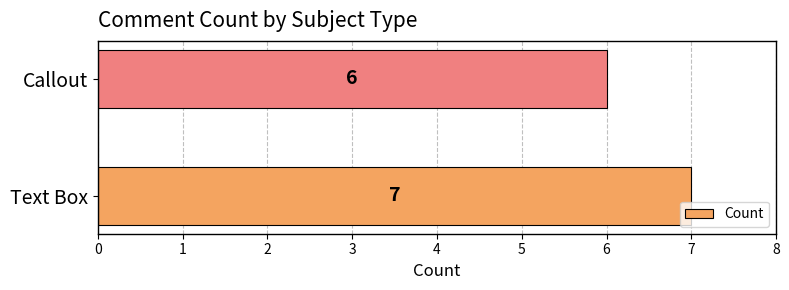

Rank the categories by value from lowest to highest.

Callout, Text Box